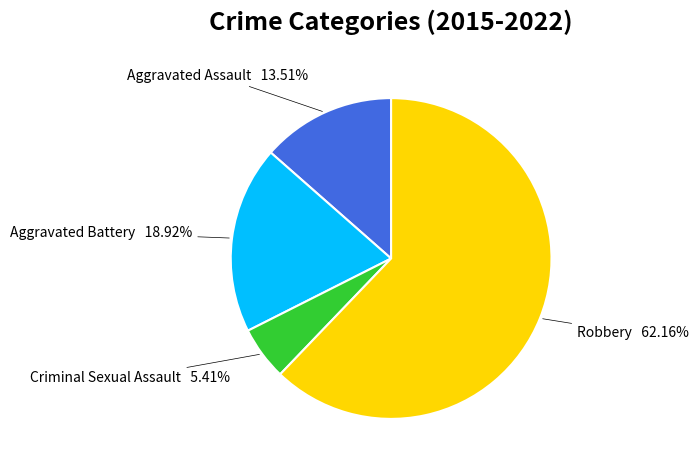

Combined, what portion of the pie is Criminal Sexual Assault and Aggravated Assault?

18.9%